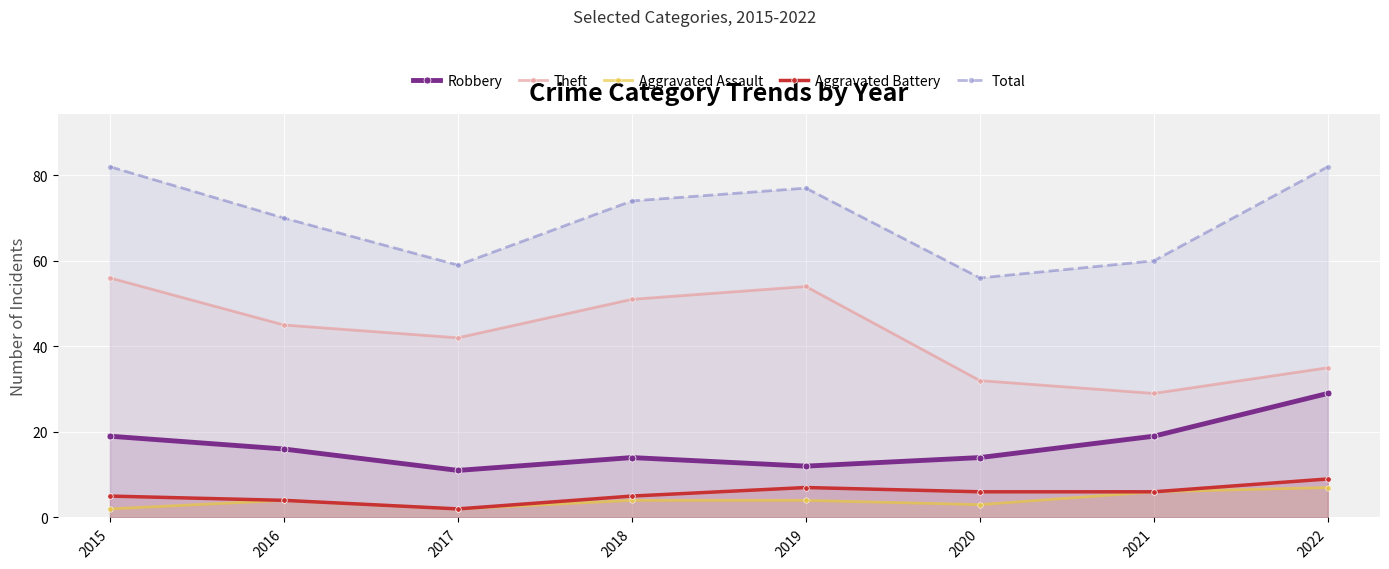

In Theft, how many points are higher than both neighbors (excluding endpoints)?

1